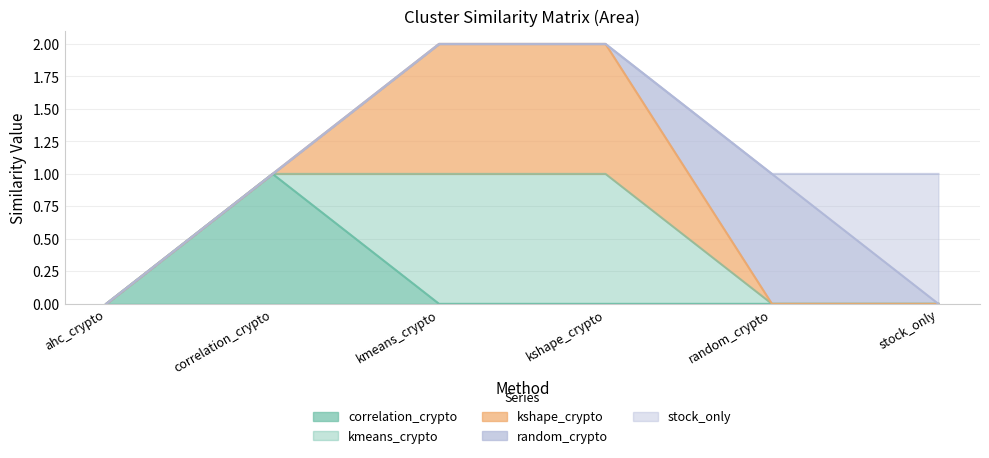

What position from the right is correlation_crypto?

5